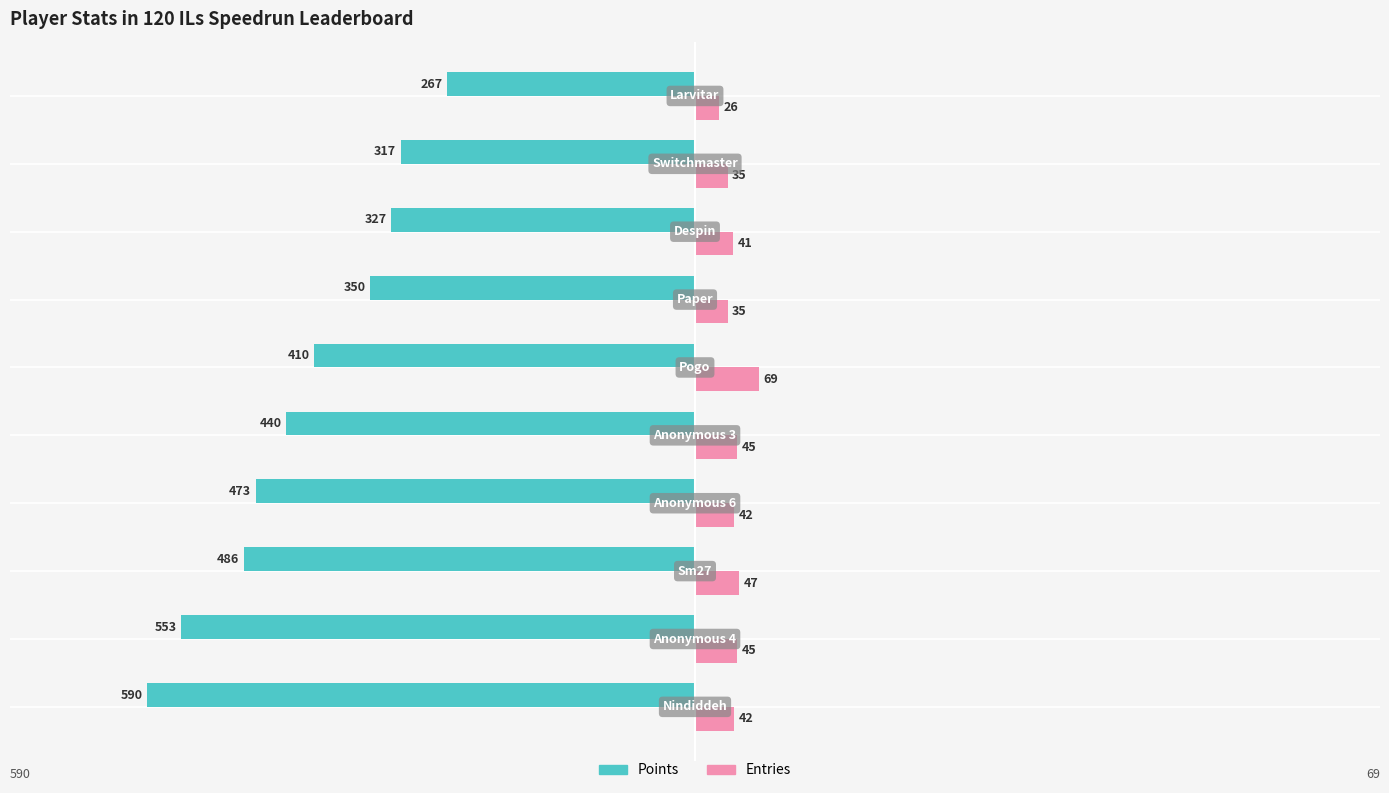

Which series has the largest total across all categories?

Entries